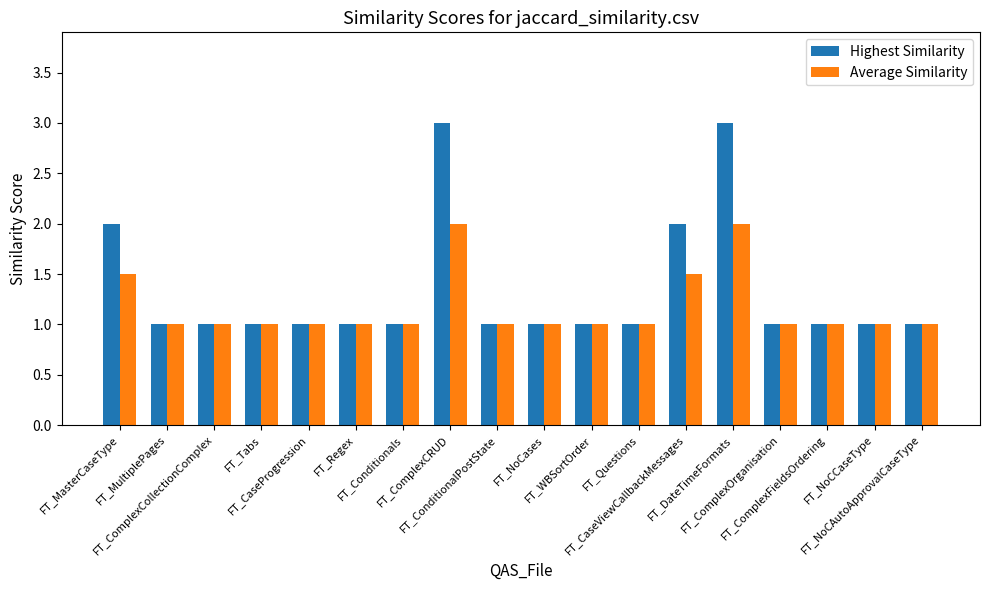

What is the highest value of the Average Similarity series?

2.0